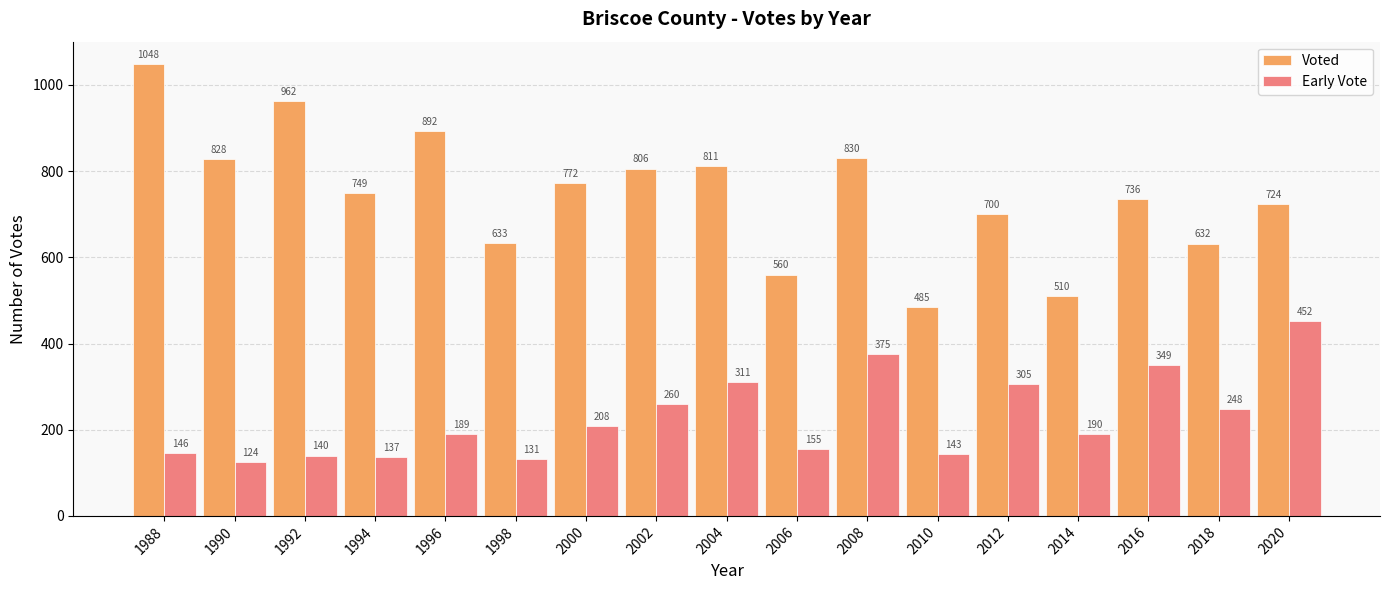

Rank the series at 2002 from highest to lowest value.

Voted, Early Vote